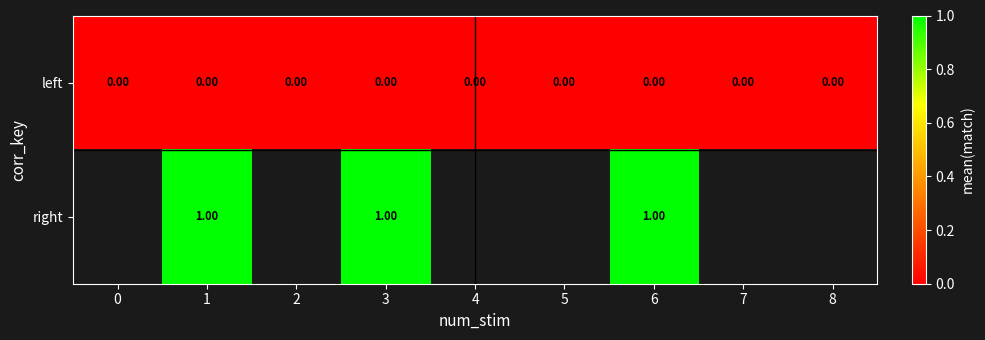

Count the number of data series in this chart.

2